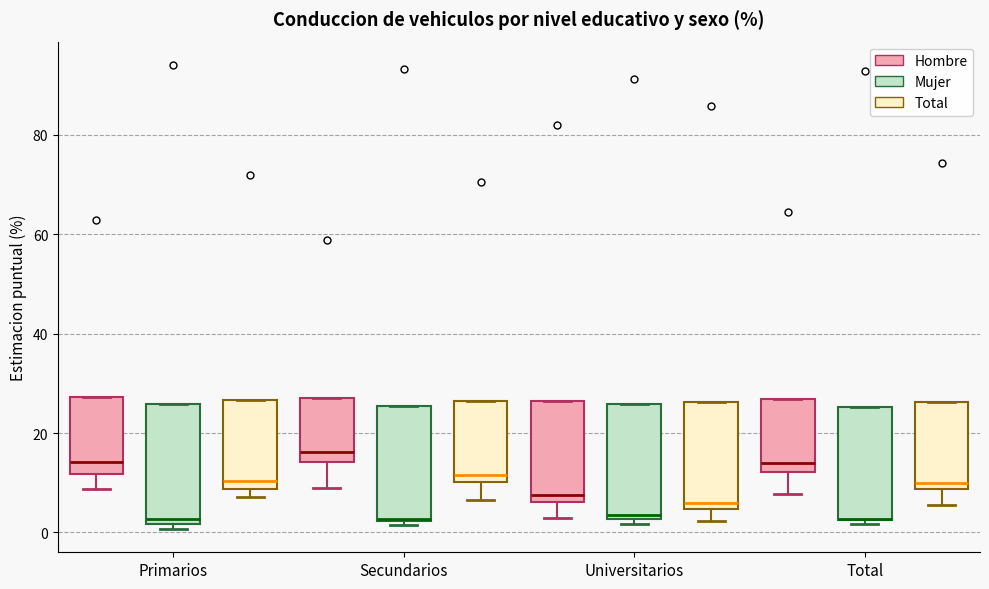

Reading left to right, transcribe this box plot: for each box, give where its median line is, the range the box spans, and where its two whiskers end, as read against the y-axis. The values are not printed on the chart, so give them approximately, as read against the axis.

Primarios (Hombre): median 14, box 12 to 28, whiskers 8 to 28
Primarios (Mujer): median 2 (just above the box's lower edge), box 2 to 26, whiskers 0 to 26
Primarios (Total): median 10, box 8 to 26, whiskers 8 (just below the box's lower edge) to 26
Secundarios (Hombre): median 16, box 14 to 26, whiskers 10 to 26
Secundarios (Mujer): median 2, box 2 to 26, whiskers 2 (just below the box's lower edge) to 26
Secundarios (Total): median 12, box 10 to 26, whiskers 6 to 26
Universitarios (Hombre): median 8, box 6 to 26, whiskers 2 to 26
Universitarios (Mujer): median 4, box 2 to 26, whiskers 2 (just below the box's lower edge) to 26
Universitarios (Total): median 6, box 4 to 26, whiskers 2 to 26
Total (Hombre): median 14, box 12 to 26, whiskers 8 to 26
Total (Mujer): median 2 (drawn on the box's lower edge), box 2 to 26, whiskers 2 (just below the box's lower edge) to 26
Total (Total): median 10, box 8 to 26, whiskers 6 to 26